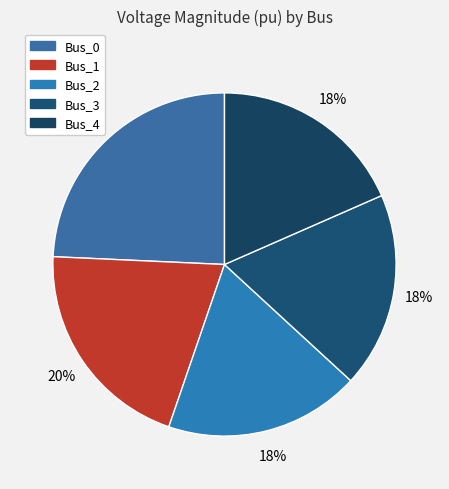

Is Bus_3 the majority of the pie?

No